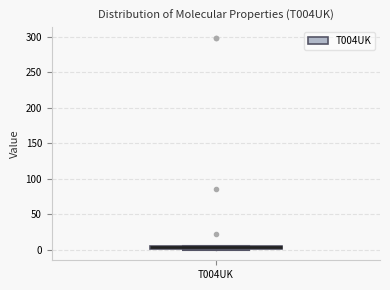

Where is the lower edge of the box for T004UK on the y-axis? The values are not printed on the chart, so give them approximately, as read against the axis.

0